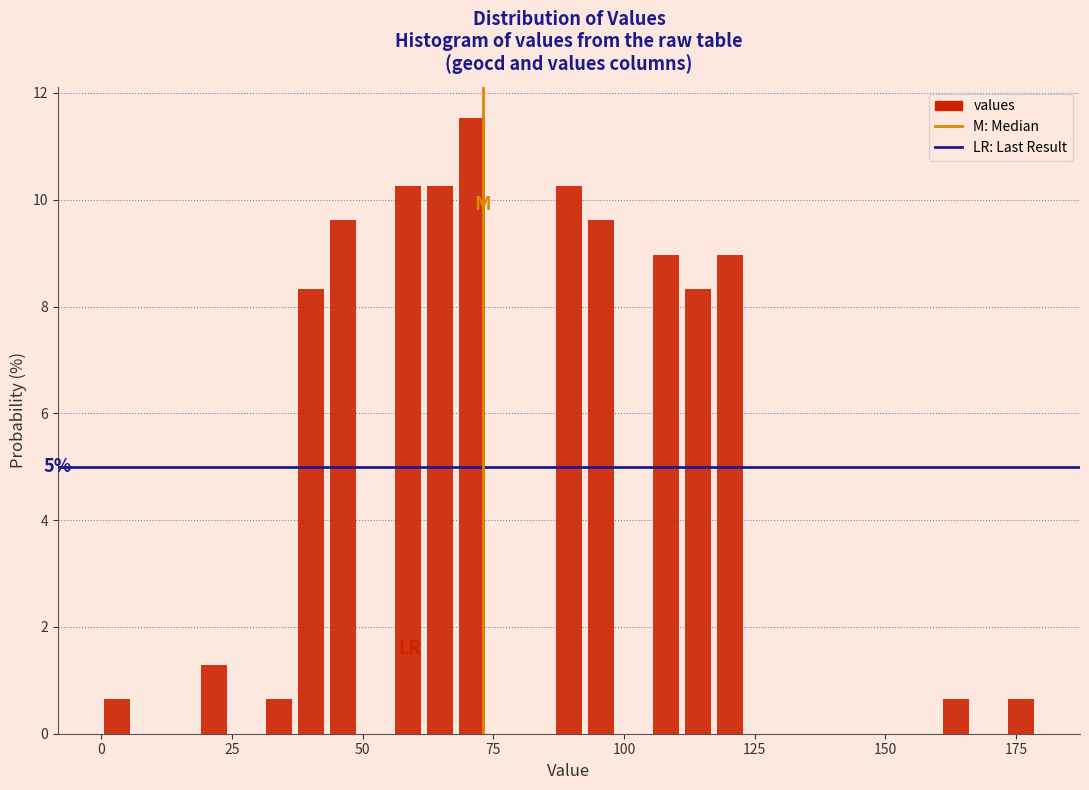

Around what value on the x-axis is the tallest bar? Give the approximate position of its centre, as read against the axis.

70